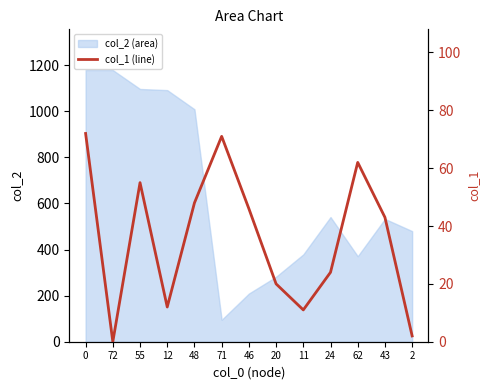

What value does the data have at 71, to the nearest 5?

70